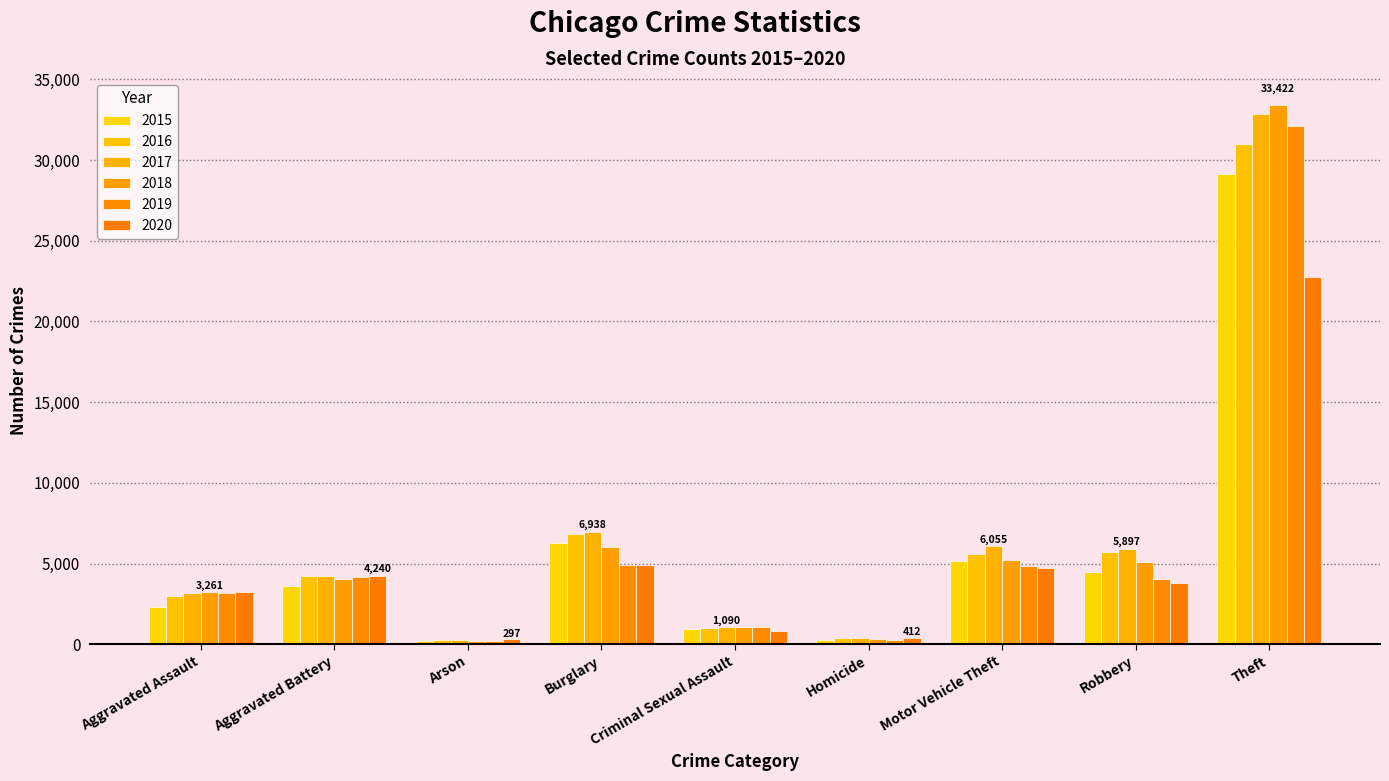

What is the difference between the 2017 values at Robbery and Criminal Sexual Assault?

4807